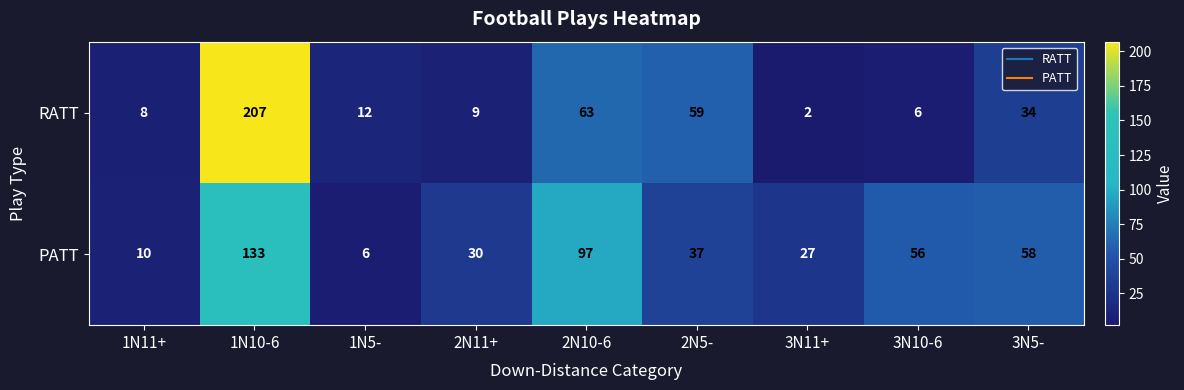

Reading left to right, what are all the values shown in this chart?

RATT: 8	207	12	9	63	59	2	6	34
PATT: 10	133	6	30	97	37	27	56	58